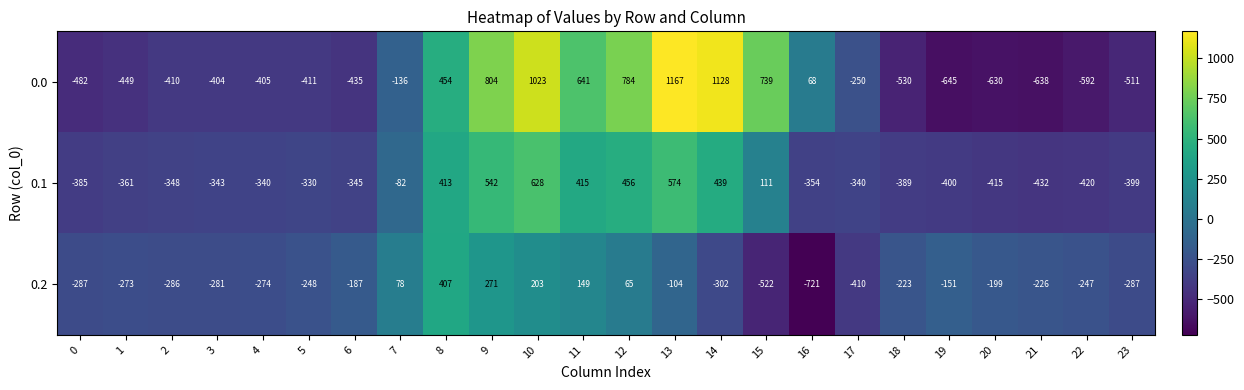

What is the difference between the maximum and second lowest values in the 0.0 series?

1805